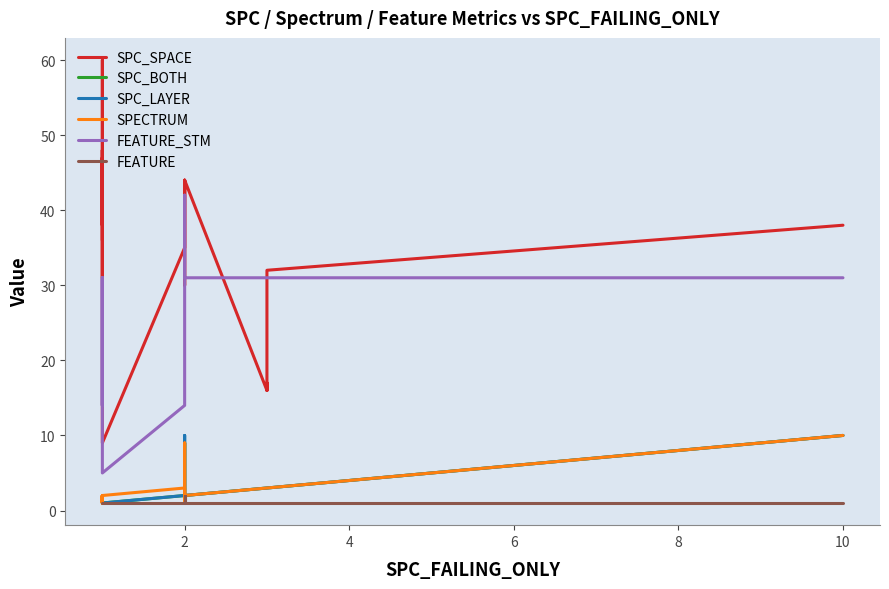

What is the minimum value for FEATURE?

1